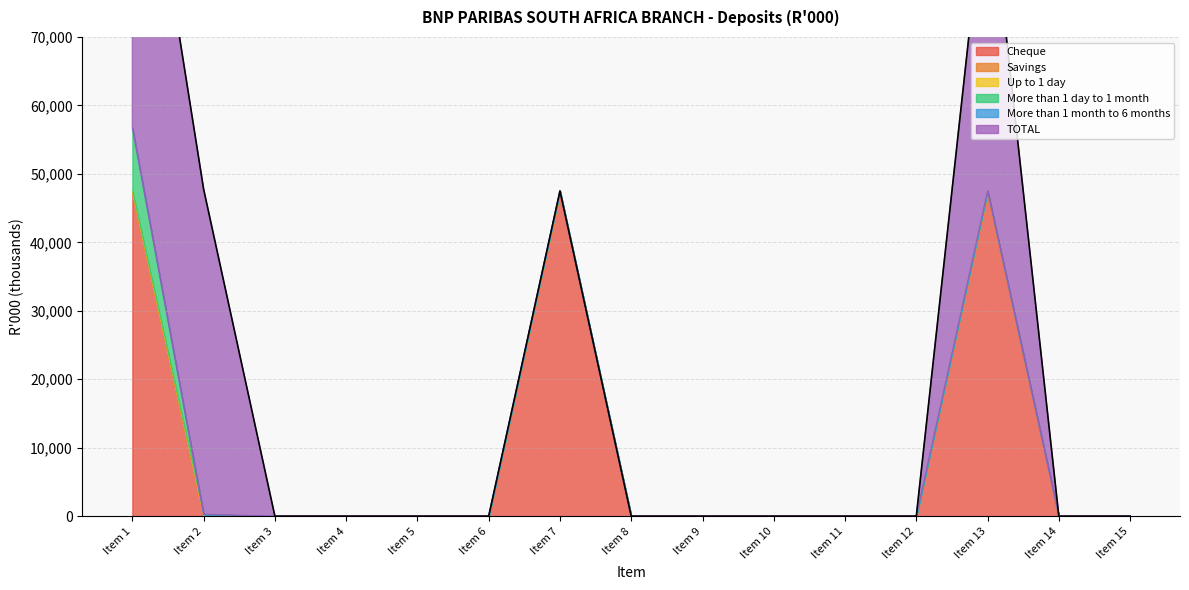

True or false: Savings has more than 2 points higher than both neighbors.

False